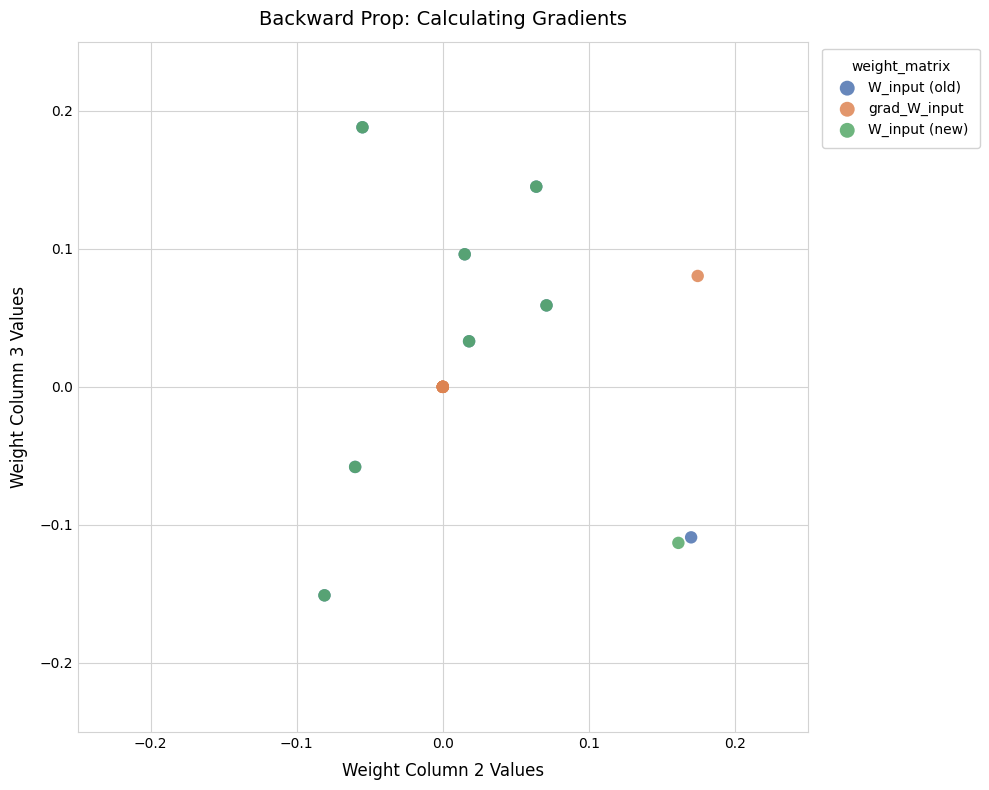

What are all the series names shown in the legend?

W_input (old), grad_W_input, W_input (new)